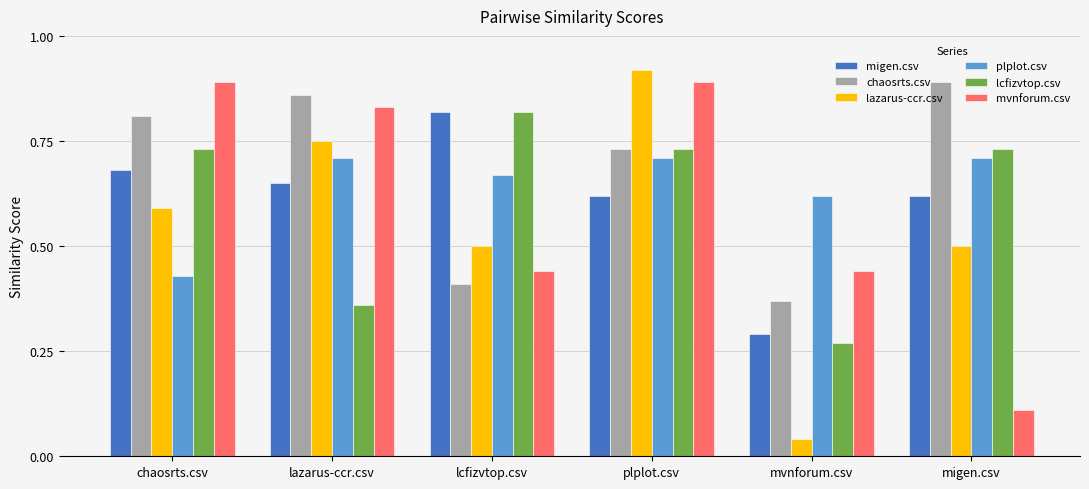

How many groups of bars are there?

6